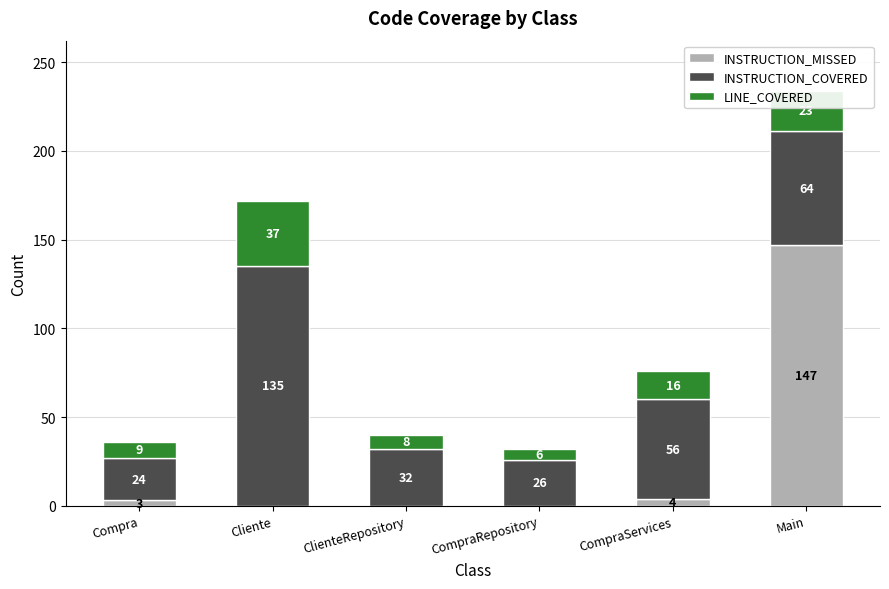

What is the total value across all series at Compra?

36